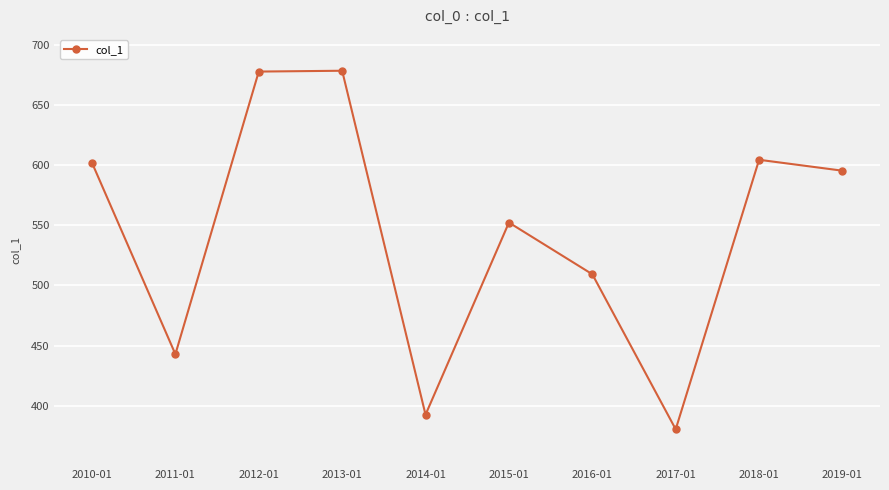

Which has a higher value, 2019-01 or 2017-01?

2019-01